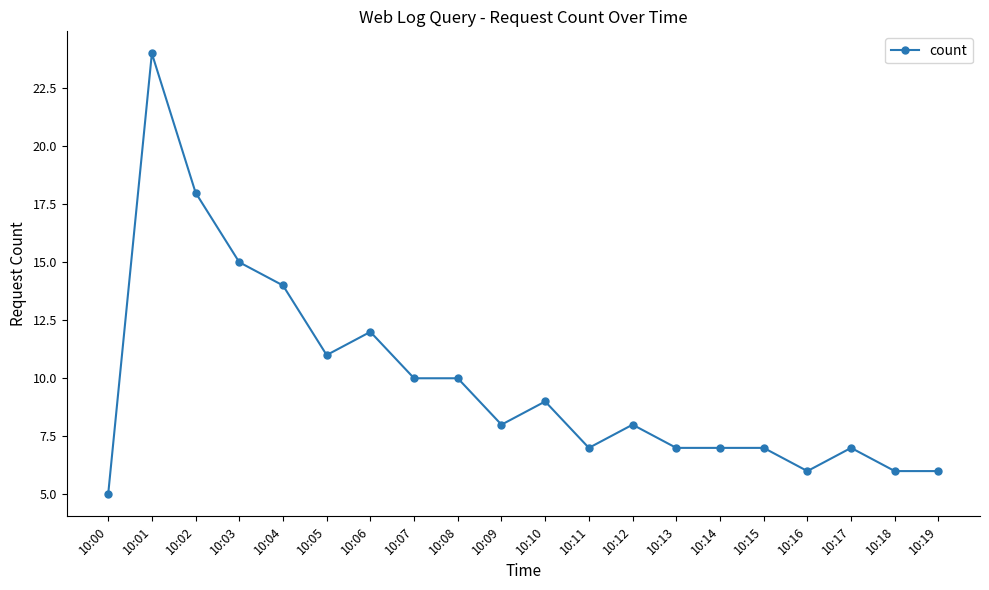

Reading right to left, what are all the values shown in this chart?

10:19=6	10:18=6	10:17=7	10:16=6	10:15=7	10:14=7	10:13=7	10:12=8	10:11=7	10:10=9	10:09=8	10:08=10	10:07=10	10:06=12	10:05=11	10:04=14	10:03=15	10:02=18	10:01=24	10:00=5